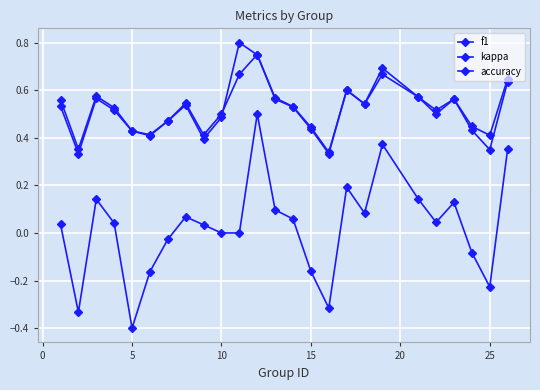

True or false: f1 and kappa cross at least once.

False